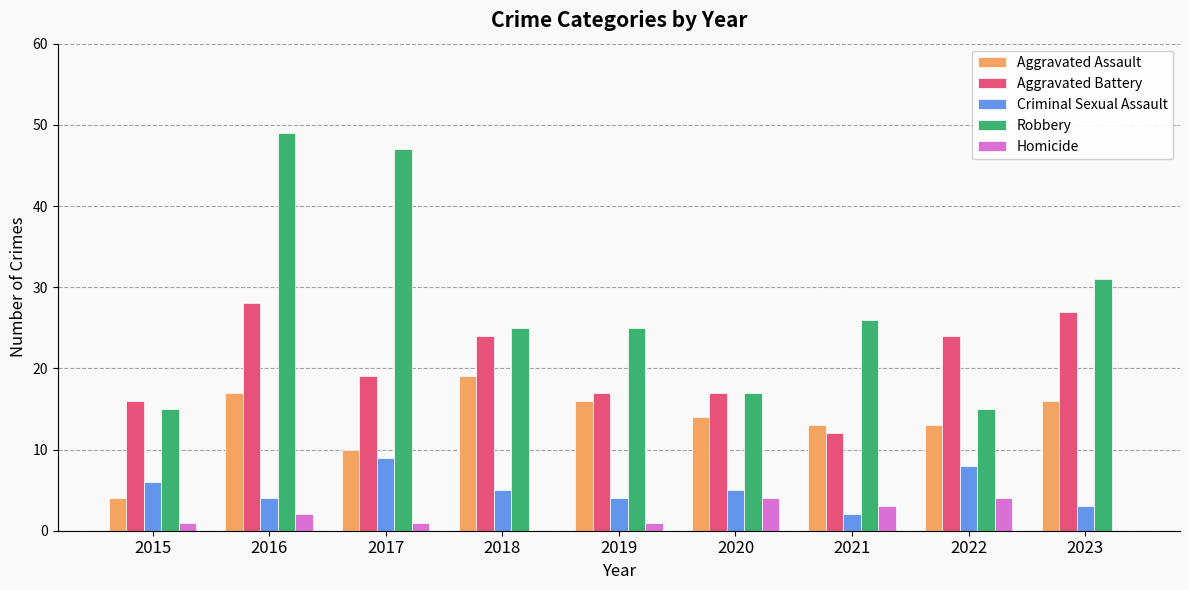

True or false: Criminal Sexual Assault has a value of 2 at 2021.

True